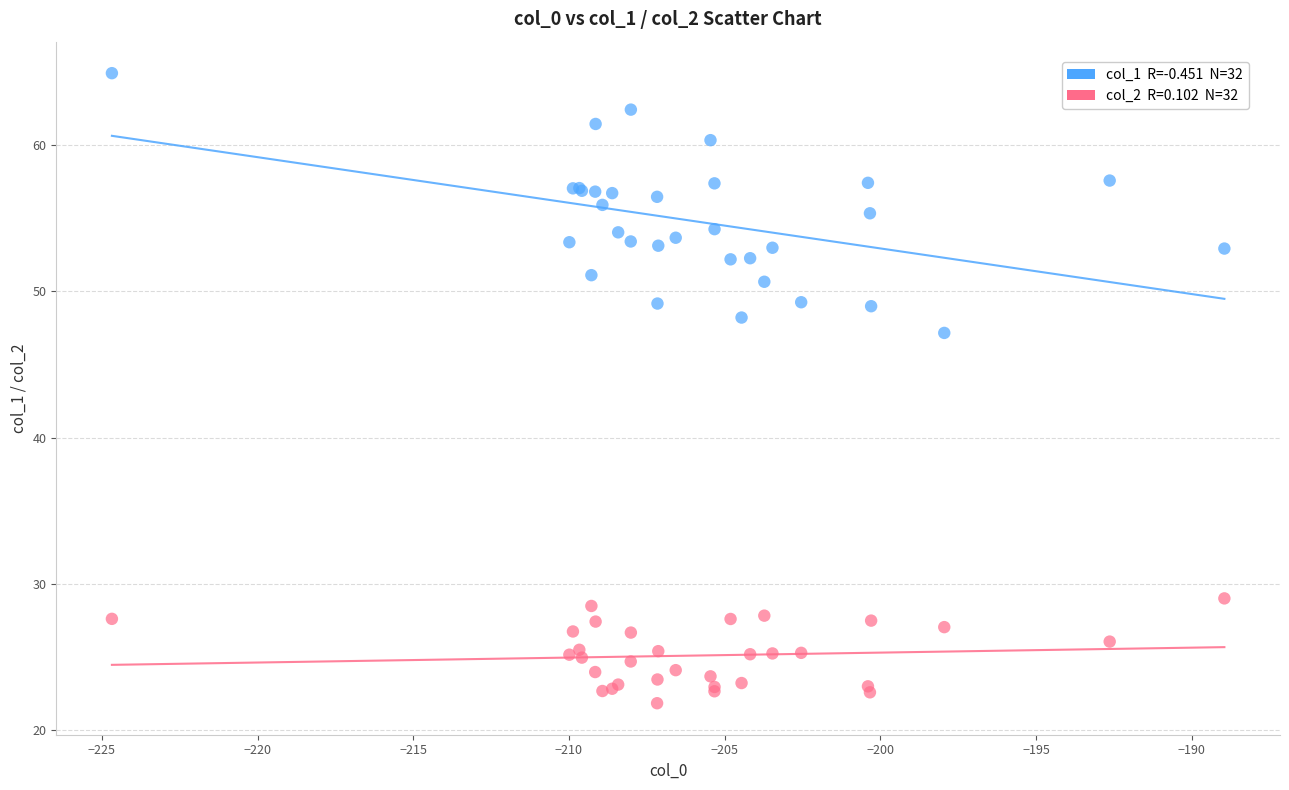

Across all series, what Y value is closest to 43?

47.2